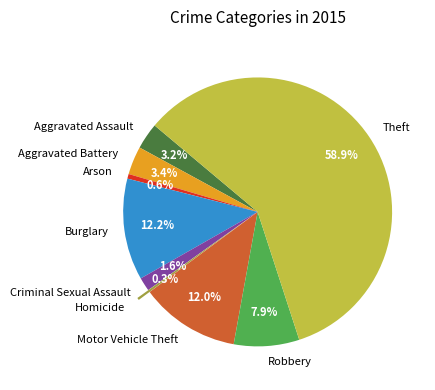

What portion of the pie excludes Burglary?

87.8%